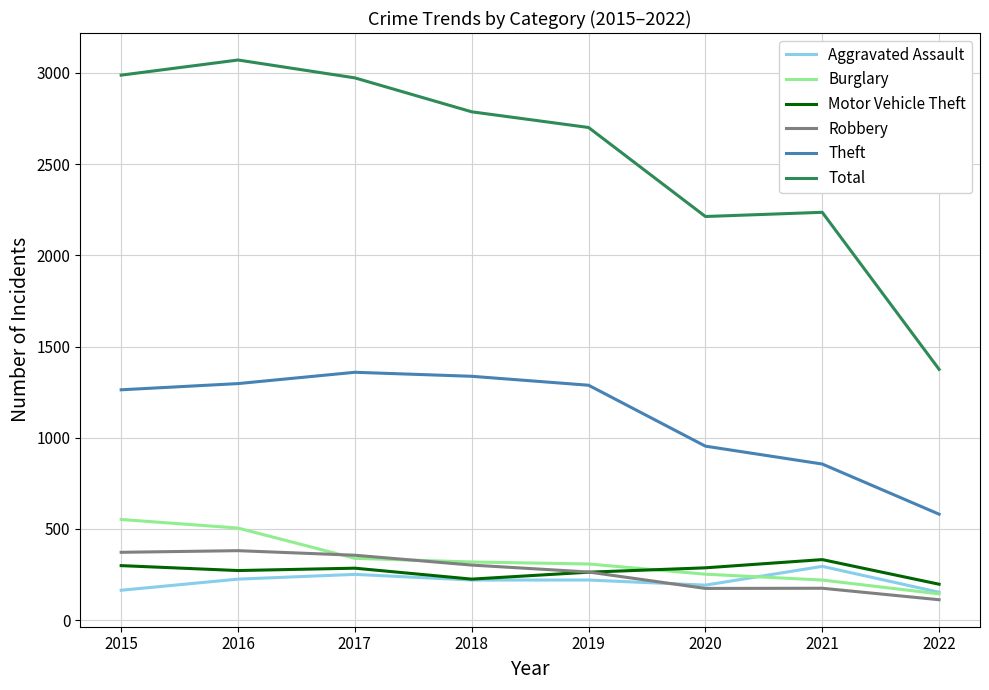

True or false: Theft has a value of 2034 at 2015.

False